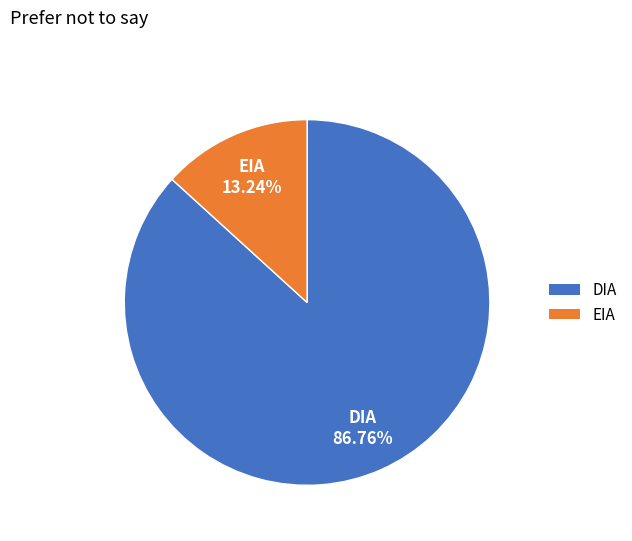

To the nearest percent, what is the average slice percentage?

50%